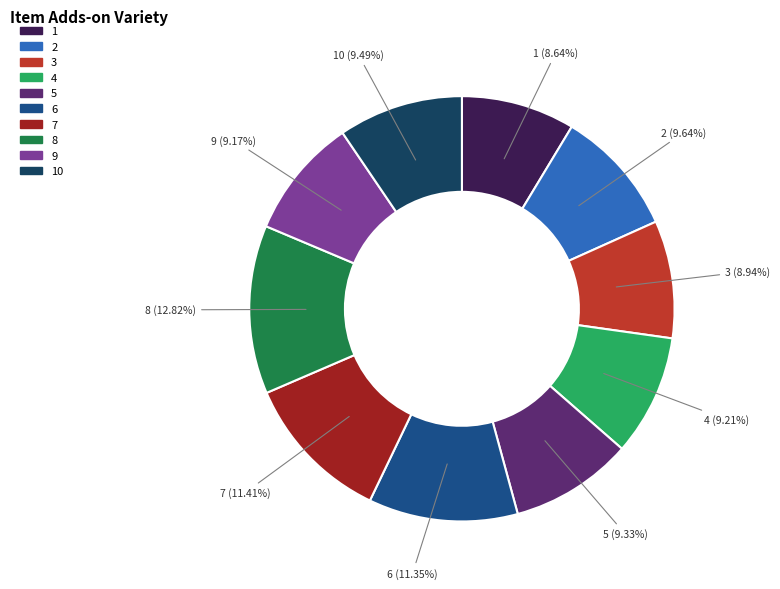

The 4 slice represents 1% of the pie. True or false?

False